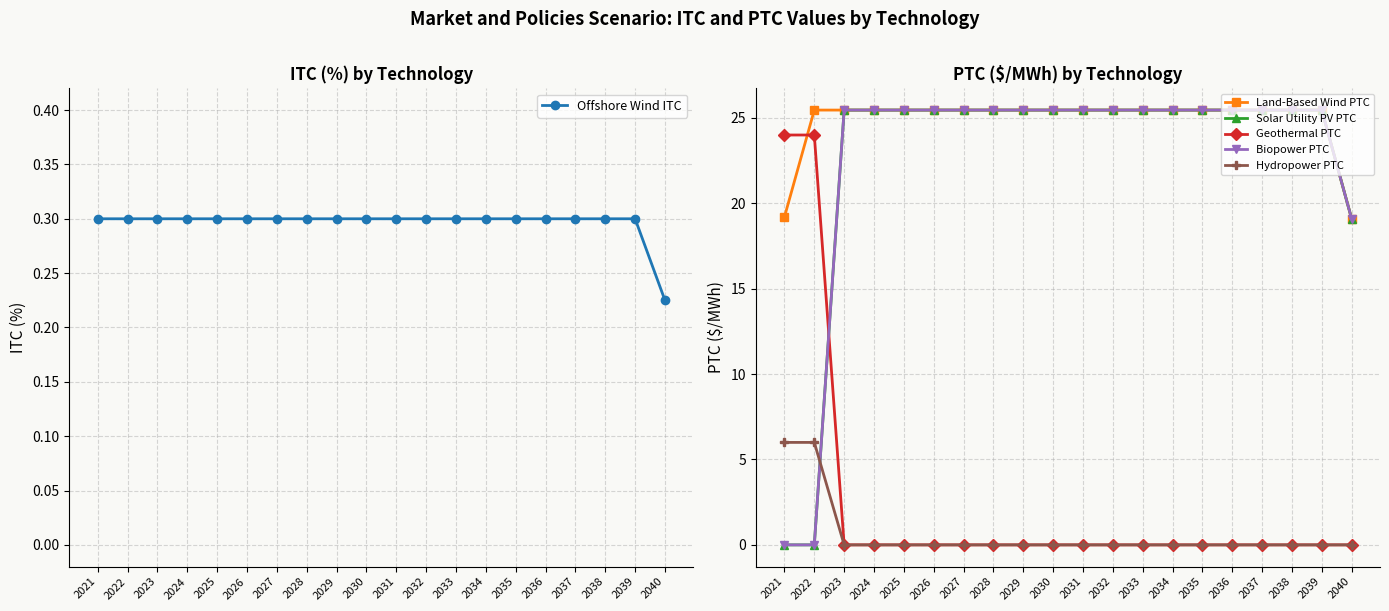

How many lines are shown in the chart?

6